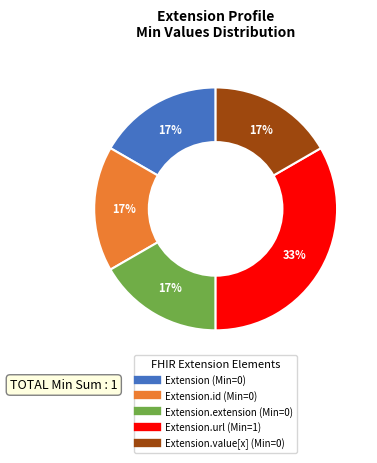

Is there a majority slice in this chart?

No